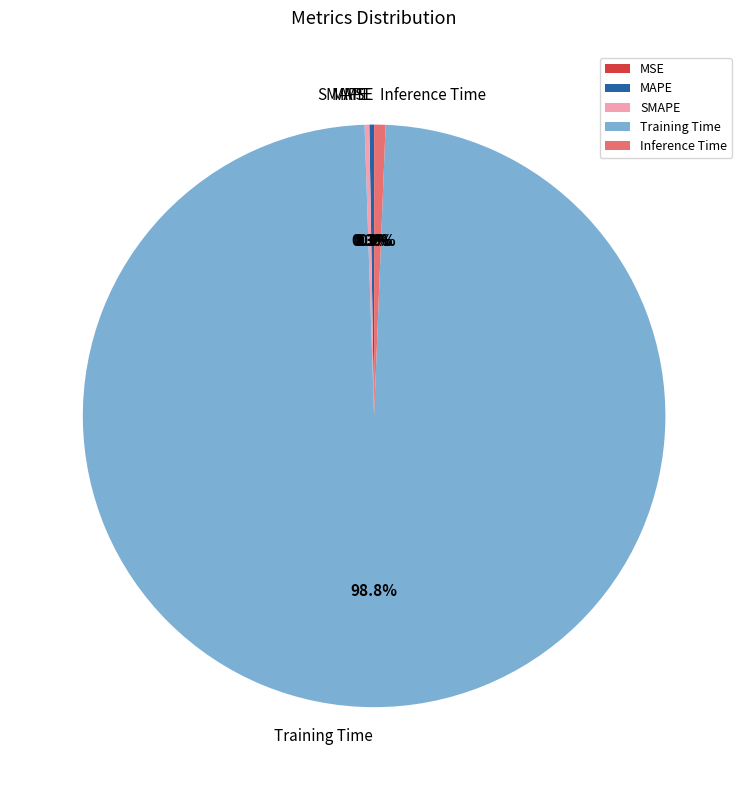

What portion of the pie excludes Training Time?

1.2%